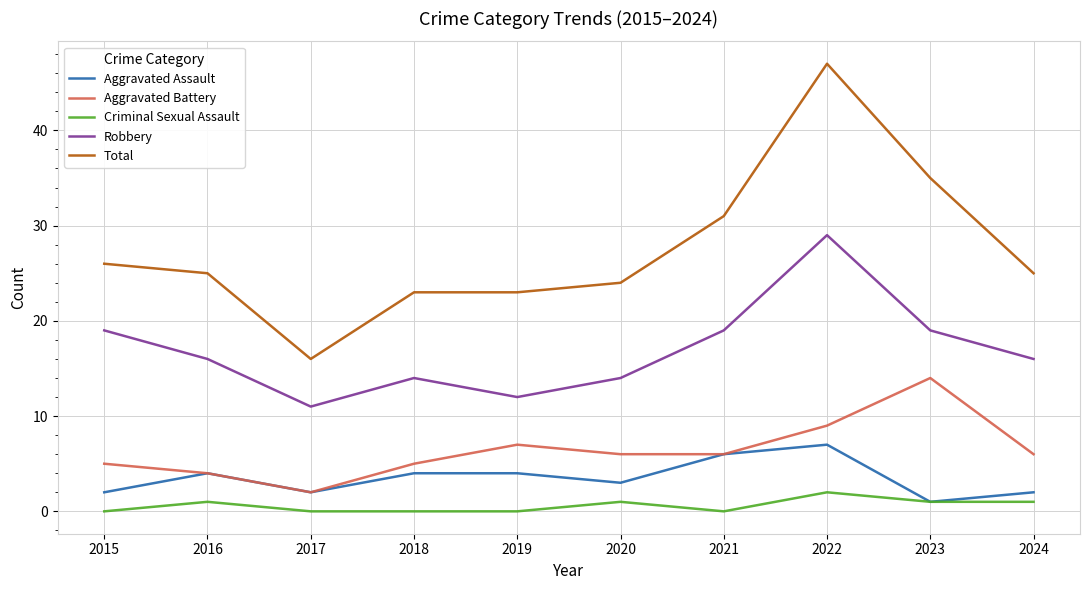

Does the chart have visible grid lines?

Yes